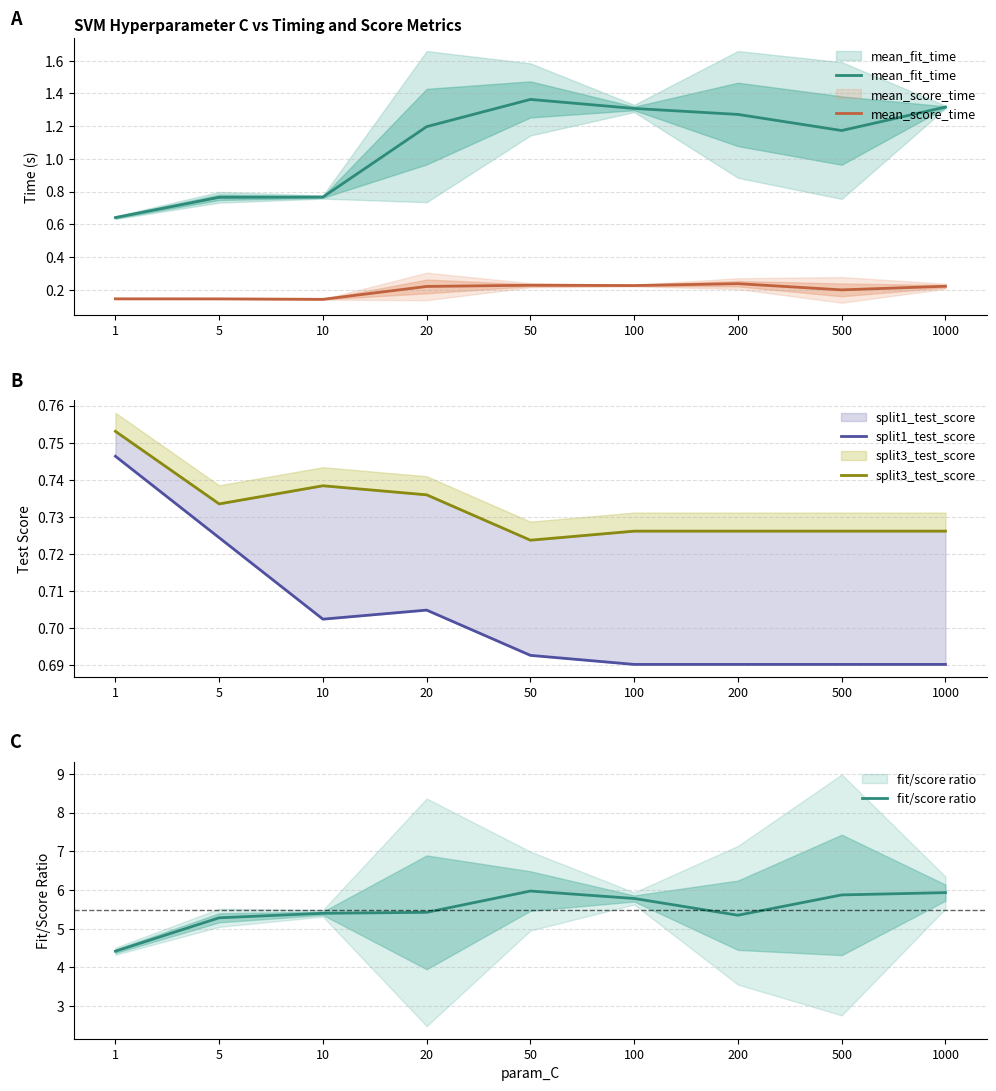

At which category is the sum across all series the highest?

50